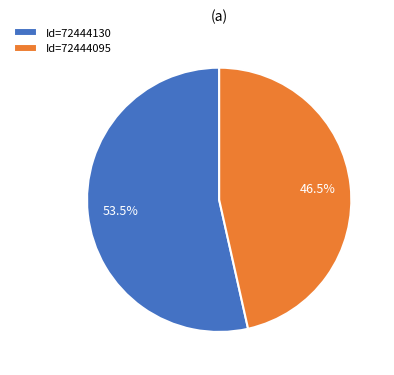

Which category accounts for the majority?

Id=72444130